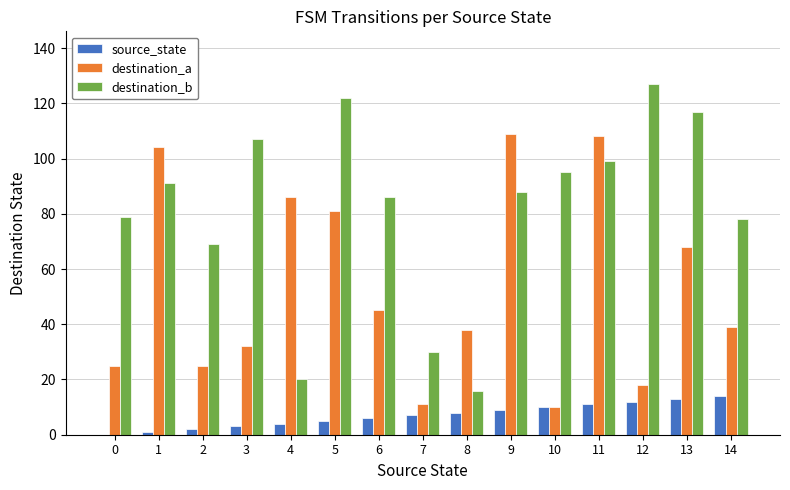

What is the sum of all source_state values?

105